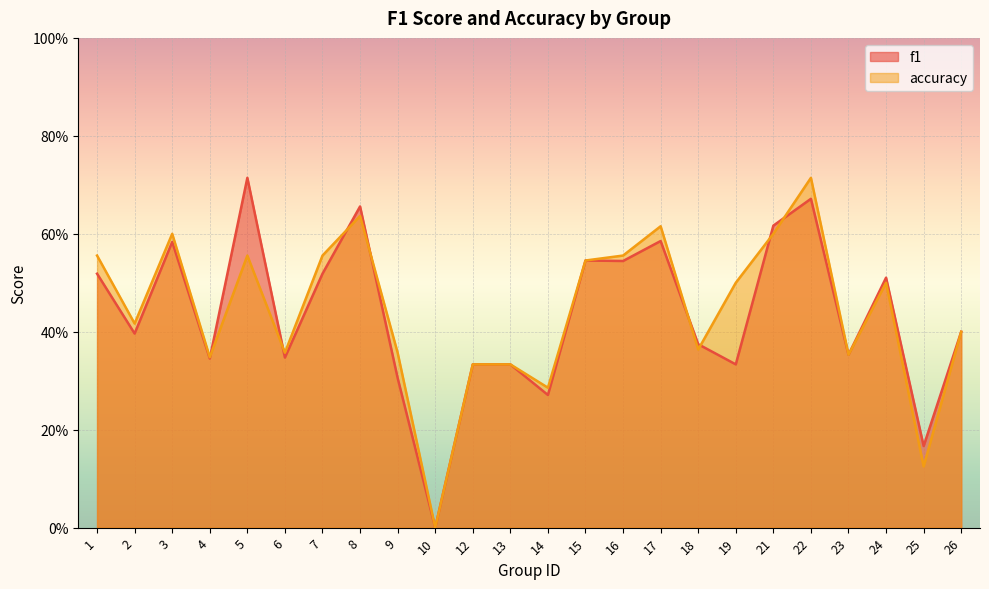

Between 24 and 5, which is larger?

5